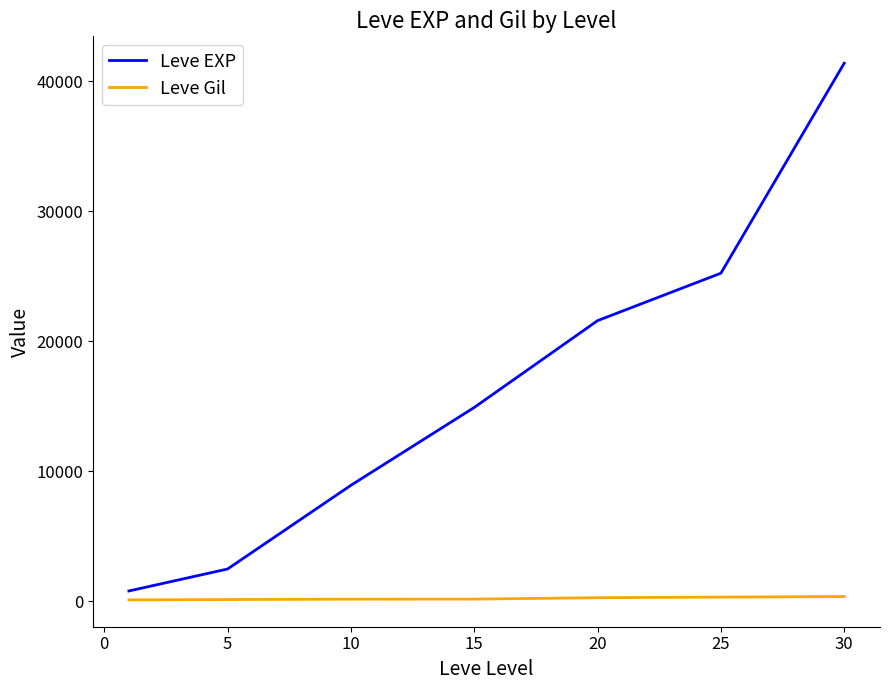

Rank the series by their average value, from lowest to highest.

Leve Gil, Leve EXP